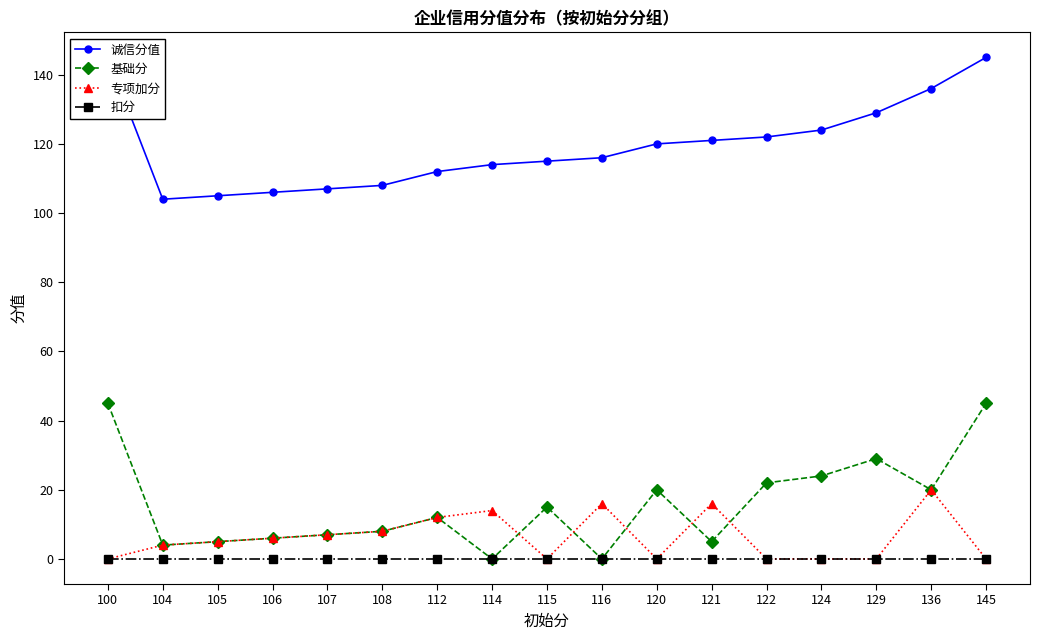

Is it true that 扣分 equals 0 at 100?

True